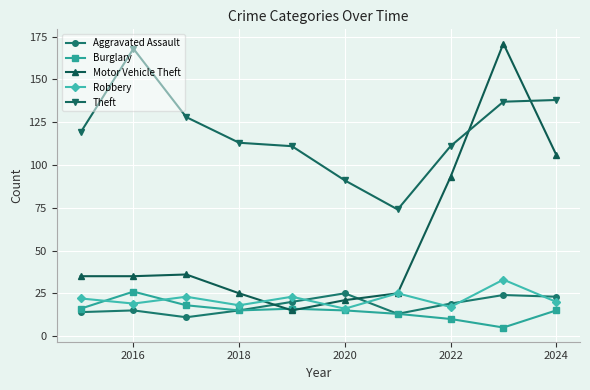

Which series has the widest spread of values?

Motor Vehicle Theft